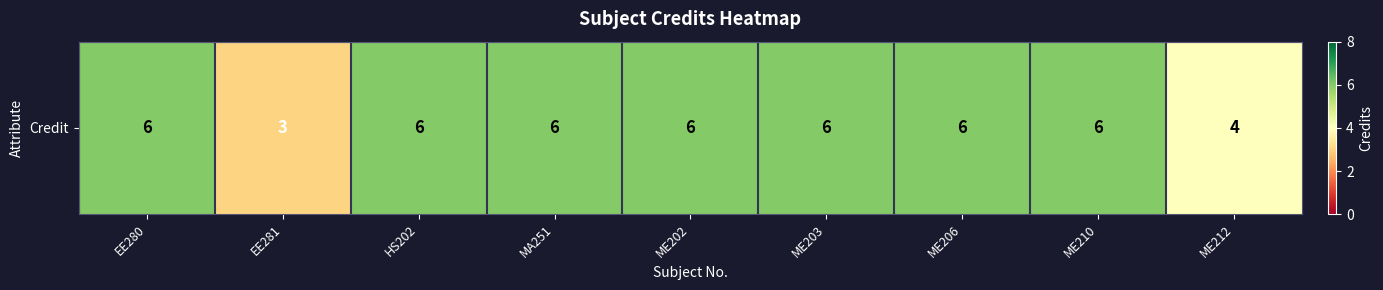

List the labels in order of value, largest first.

EE280, HS202, MA251, ME202, ME203, ME206, ME210, ME212, EE281